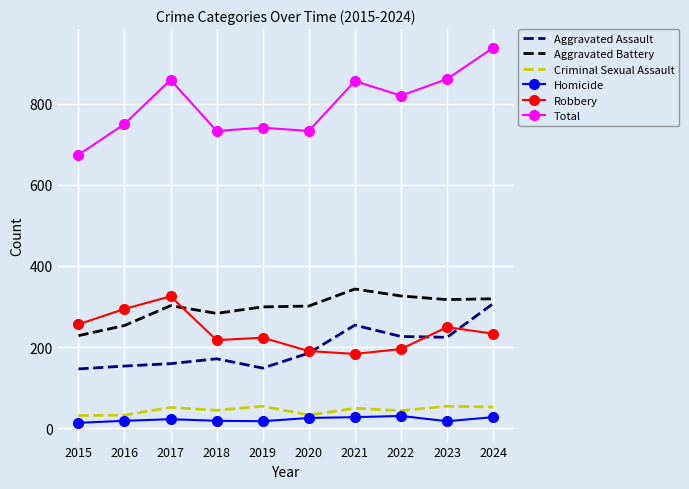

True or false: Aggravated Battery and Total intersect in this chart.

False